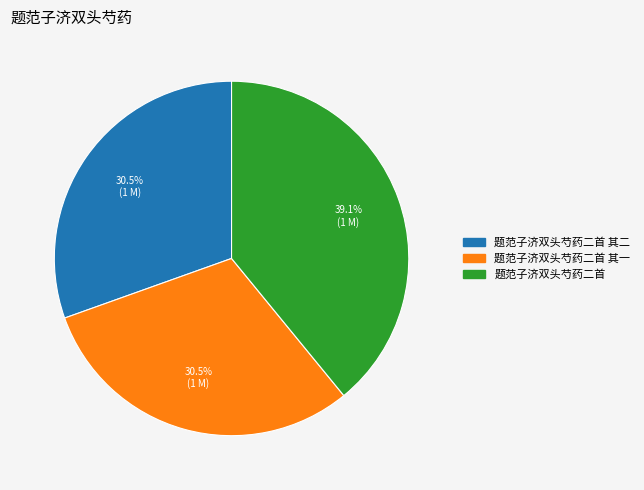

Is there any slice that represents more than half of the pie?

No